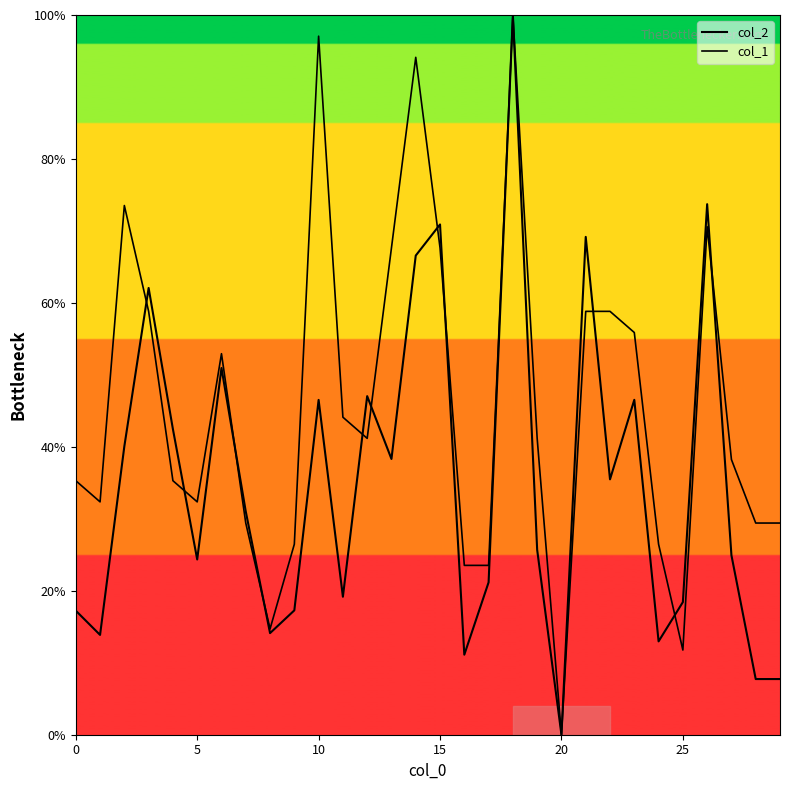

What is the difference between the maximum and minimum values in the col_2 series?

100.0